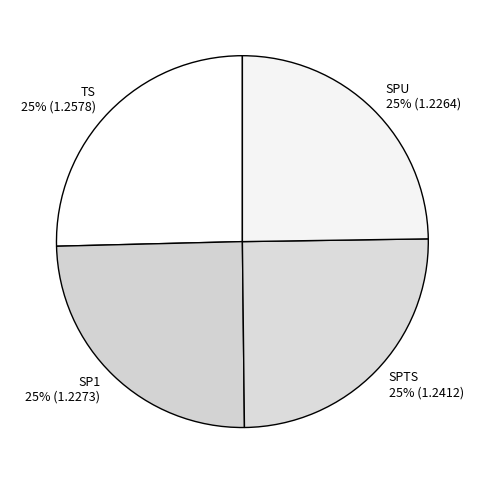

True or false: TS accounts for 25% of the total.

True